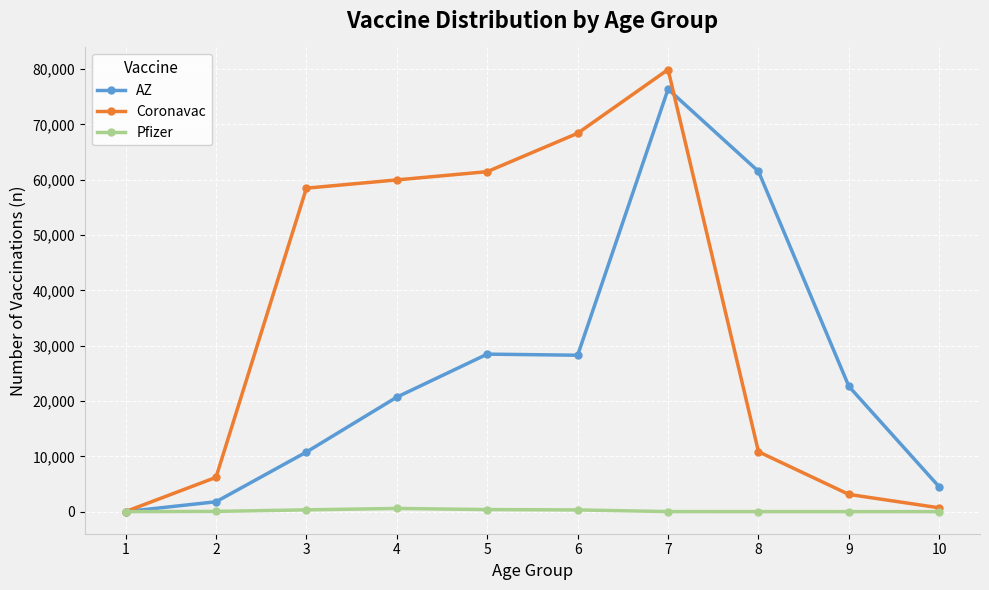

What is the greatest value displayed?

79924